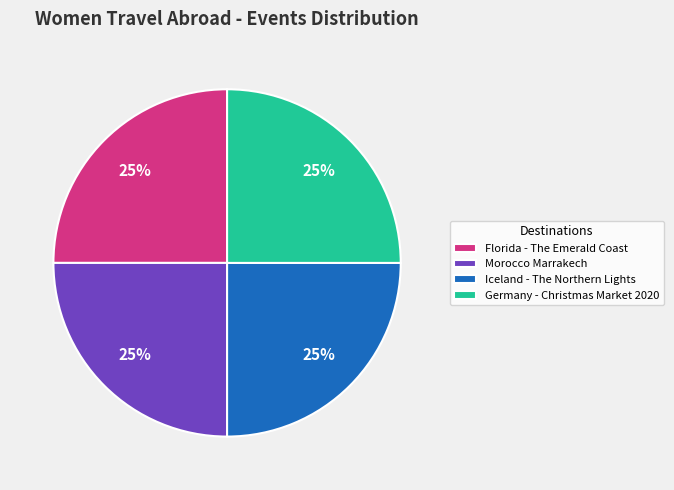

True or false: Morocco Marrakech accounts for 19% of the total.

False